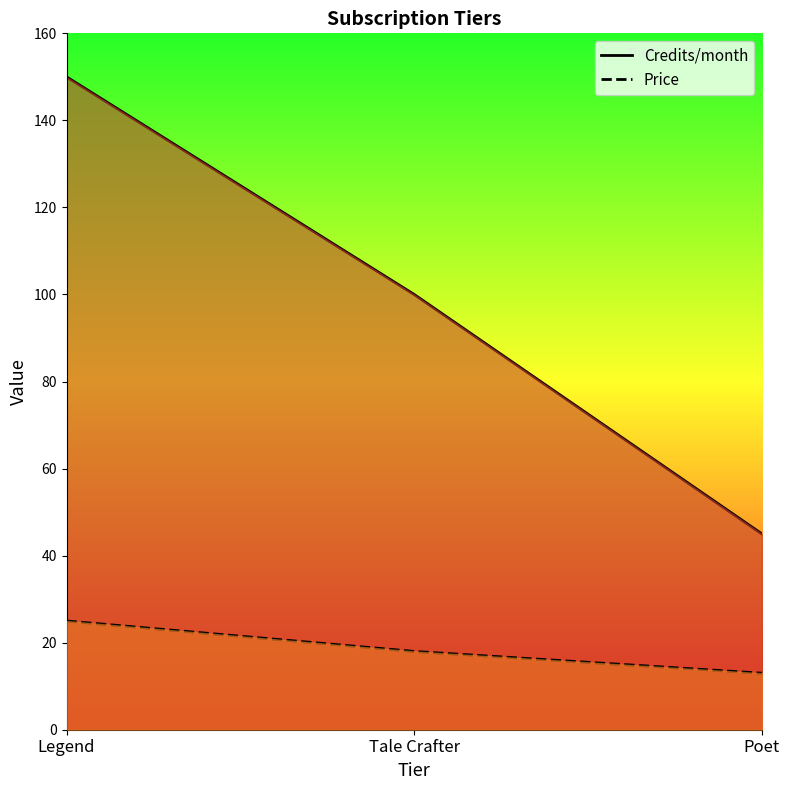

What is the label of the 1st point from the left?

Legend